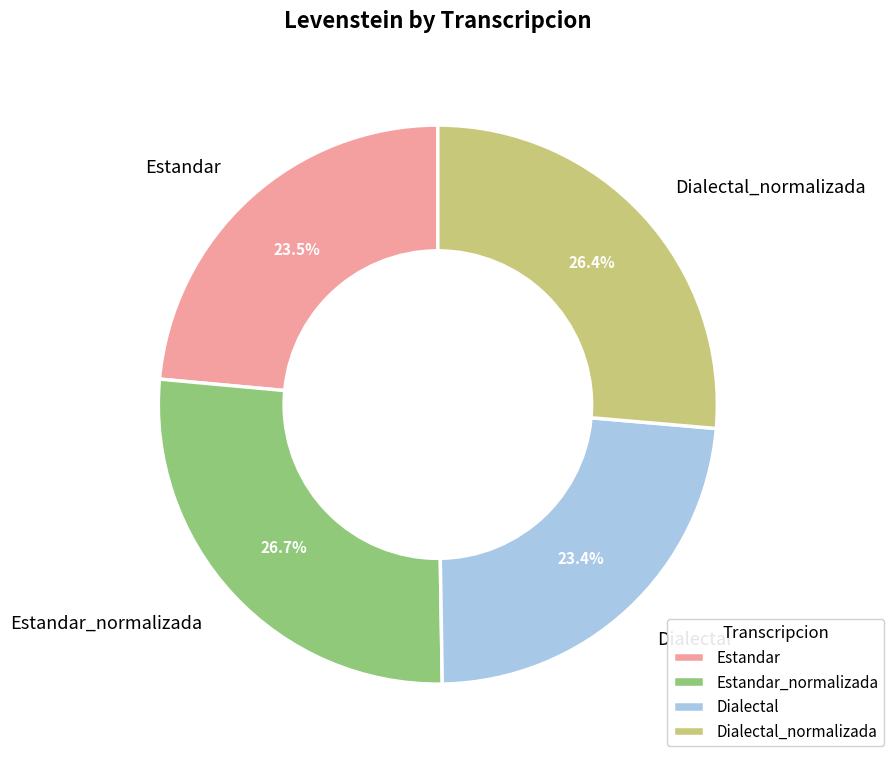

Is it true that Dialectal is 23% of the pie?

True